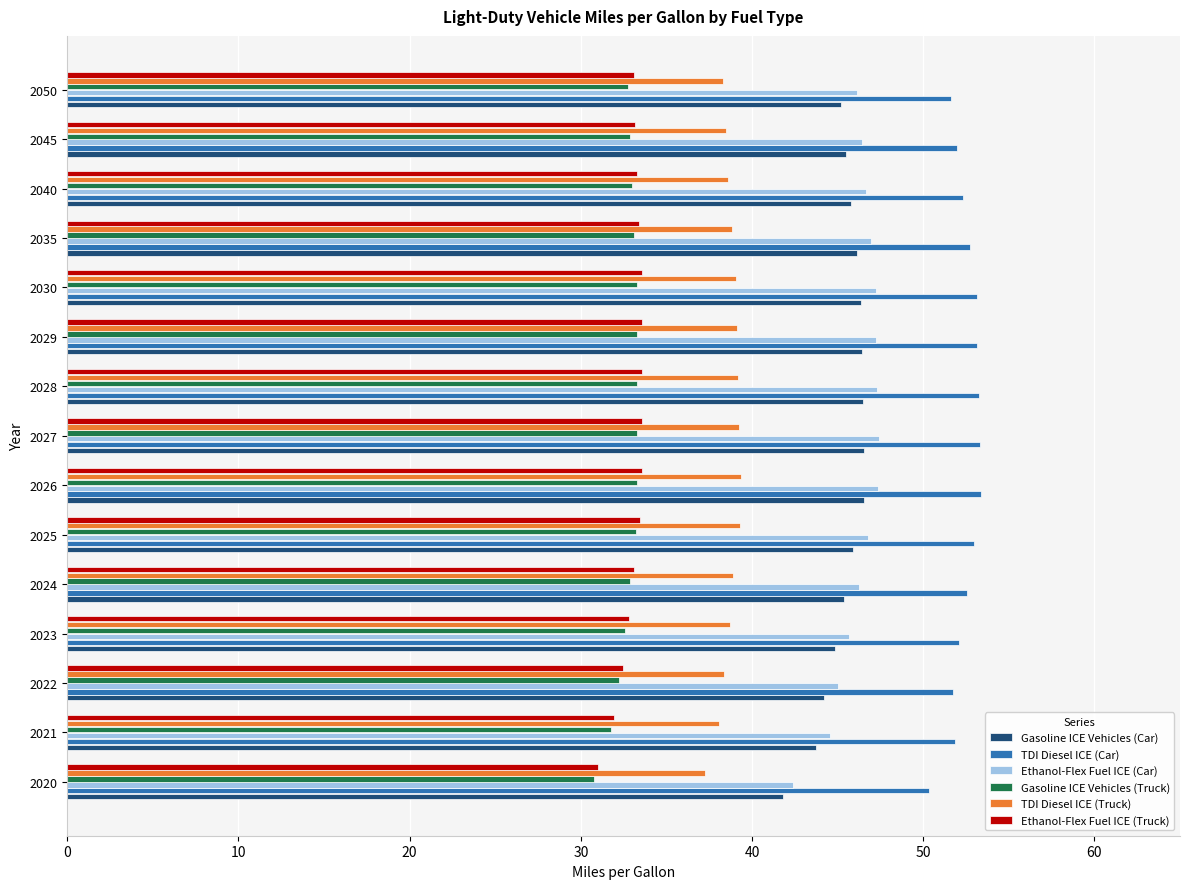

What is the minimum value shown in the chart?

30.8